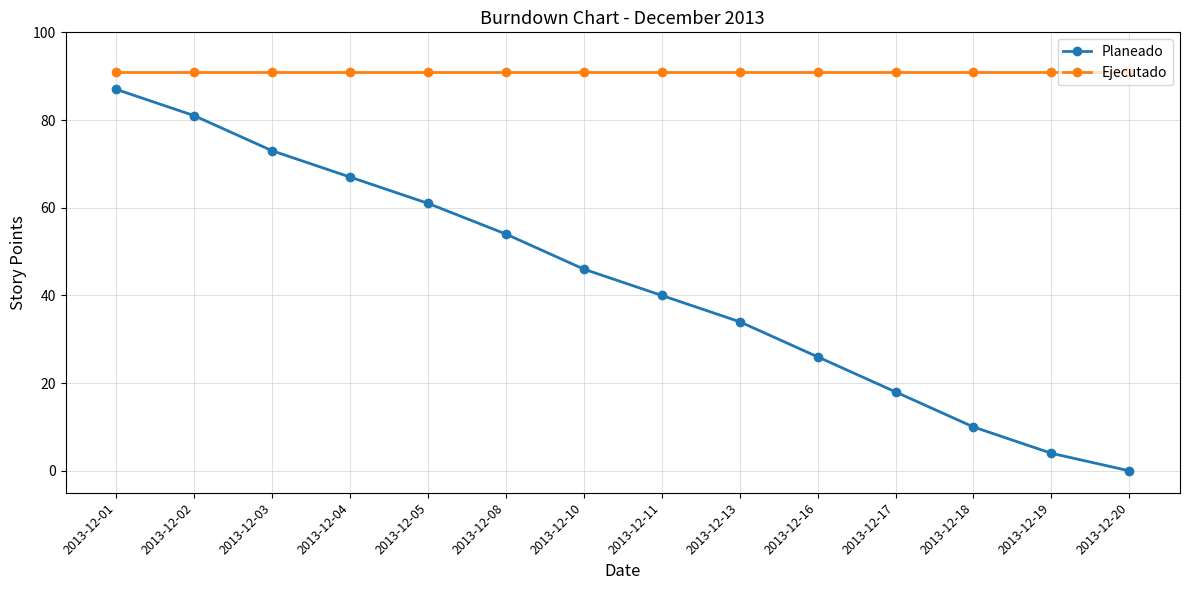

Which series has the largest total across all categories?

Ejecutado